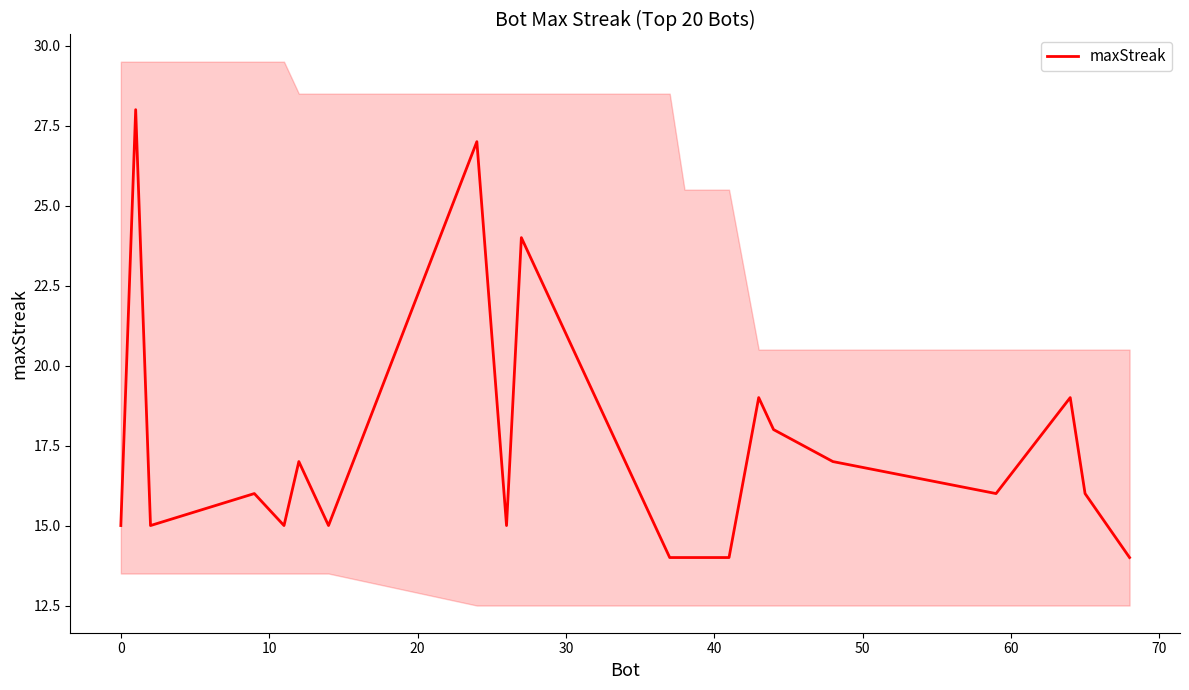

What is the minimum value for maxStreak?

14